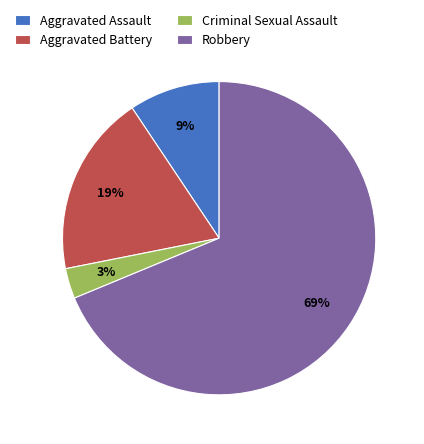

To the nearest percent, what is the combined percentage of Robbery and Criminal Sexual Assault?

72%